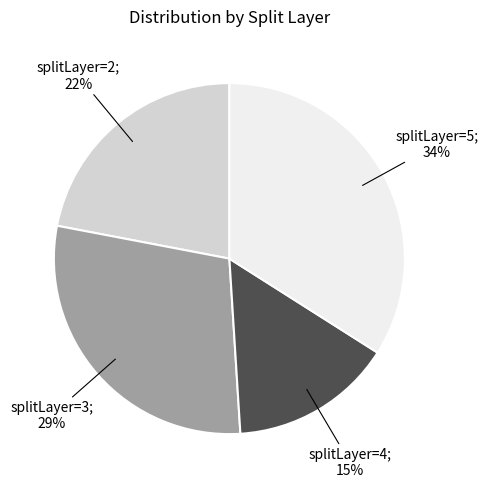

Is there a majority slice in this chart?

No